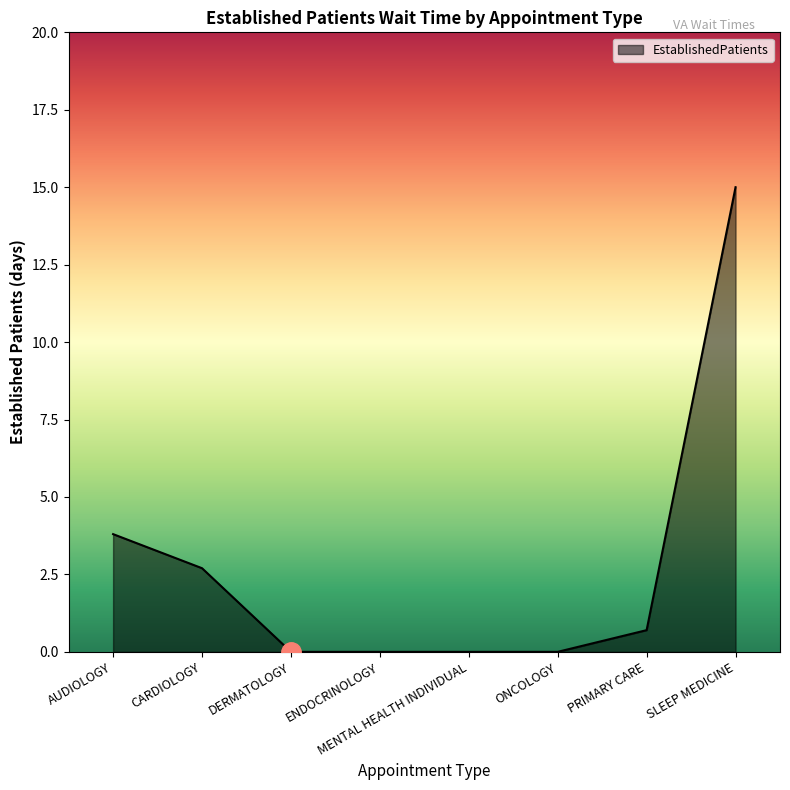

Reading left to right, list all the values displayed in this chart.

3.8	2.7	0.0	0.0	0.0	0.0	0.7	15.0